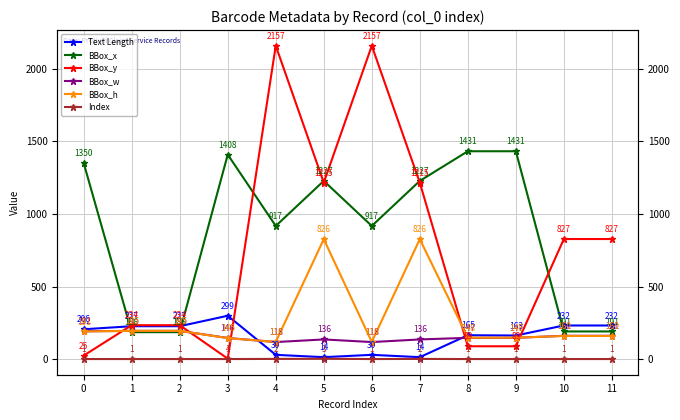

List the labels in order of Text Length value, smallest first.

5, 7, 4, 6, 9, 8, 0, 1, 2, 10, 11, 3